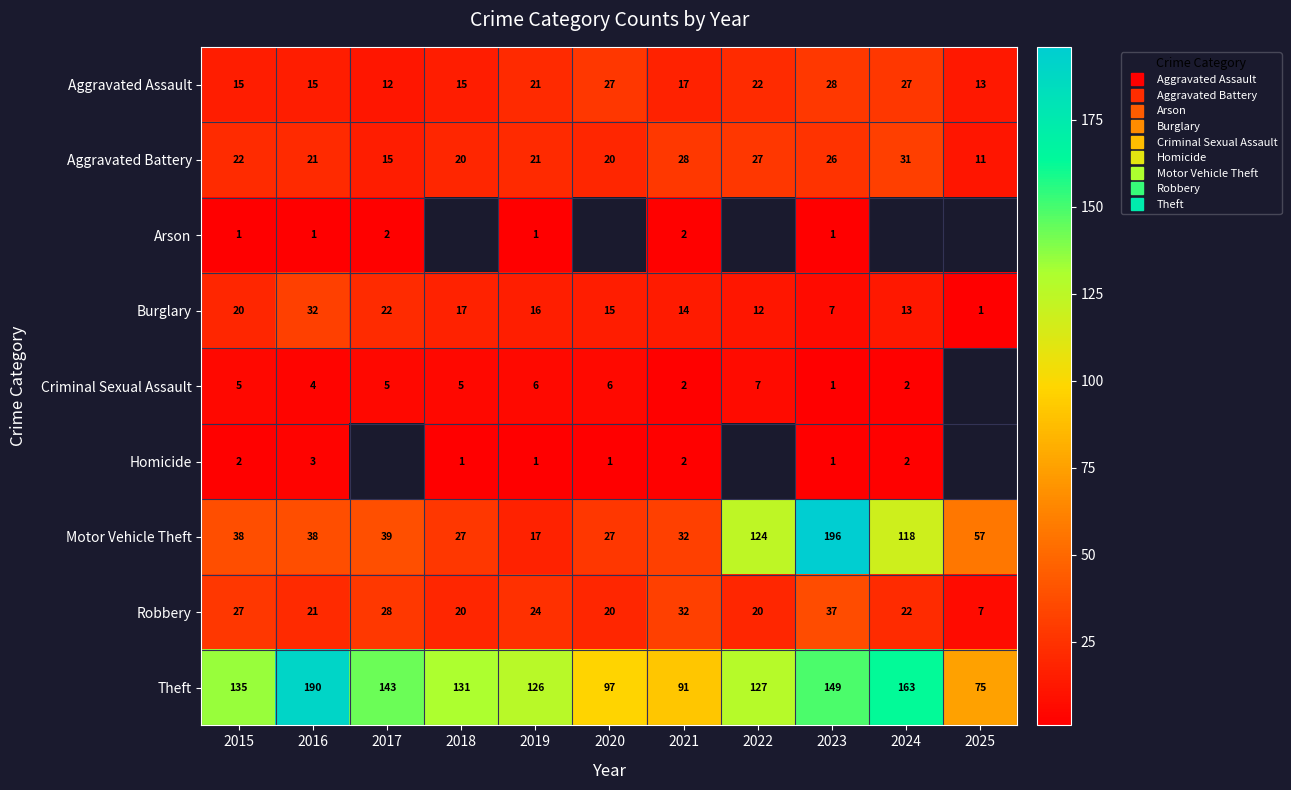

Which category has the highest value in the Criminal Sexual Assault series?

2022